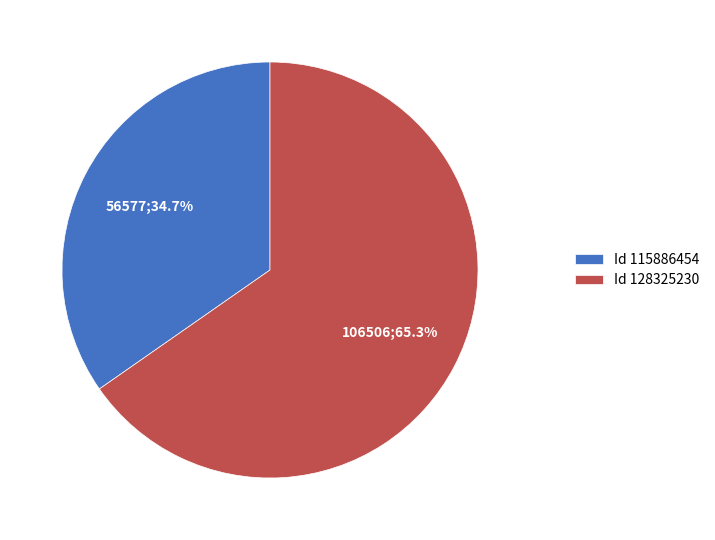

Is there a majority slice in this chart?

Yes